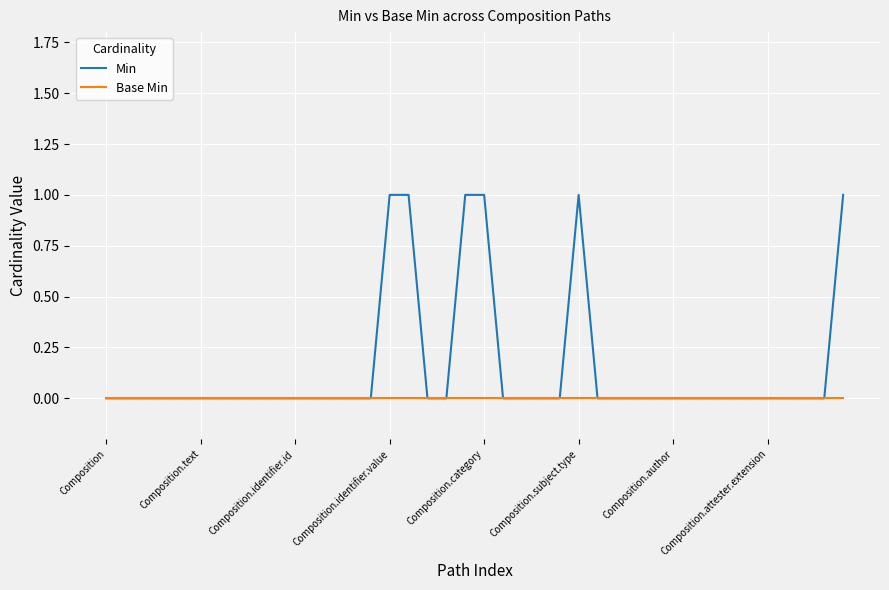

Rank the series by their average value, from lowest to highest.

Base Min, Min